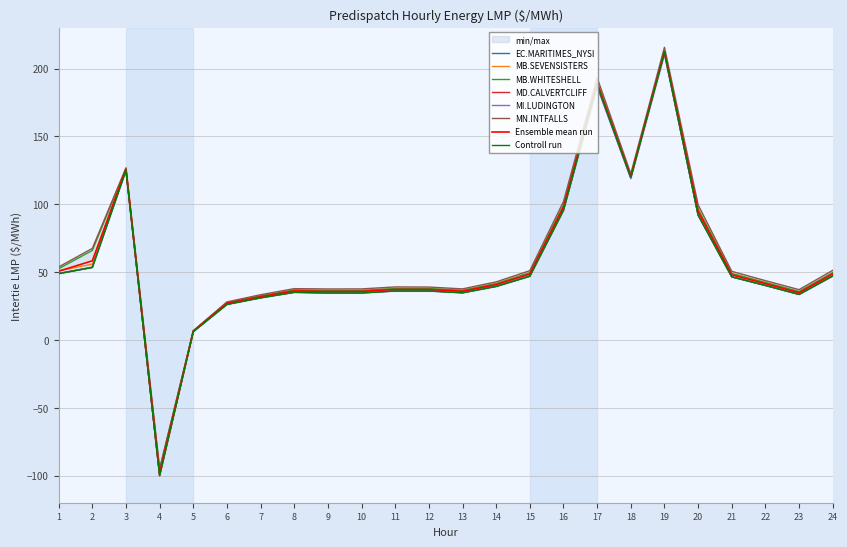

Where is MB.SEVENSISTERS nearest to the value 56?

2